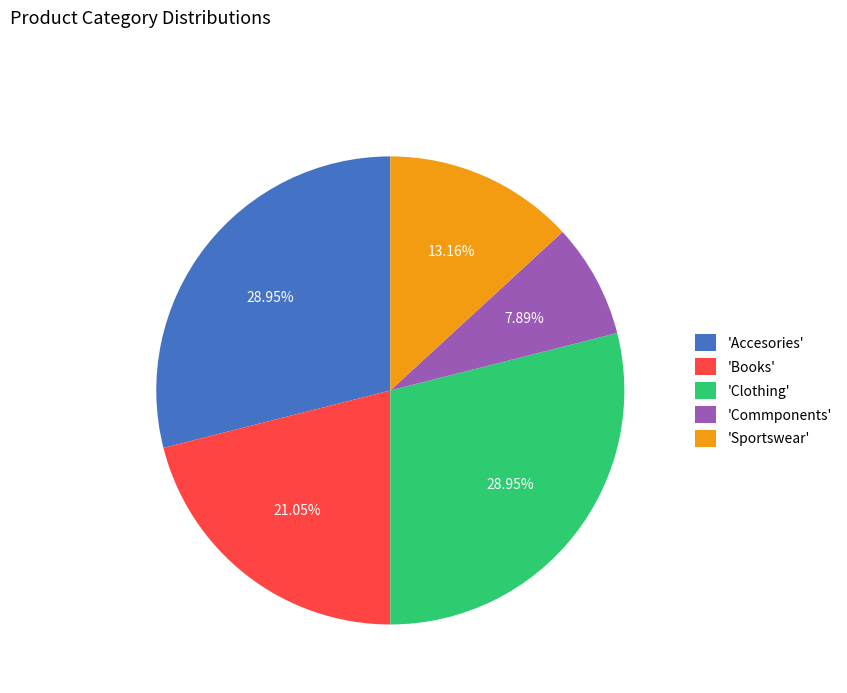

How many segments does this pie chart have?

5